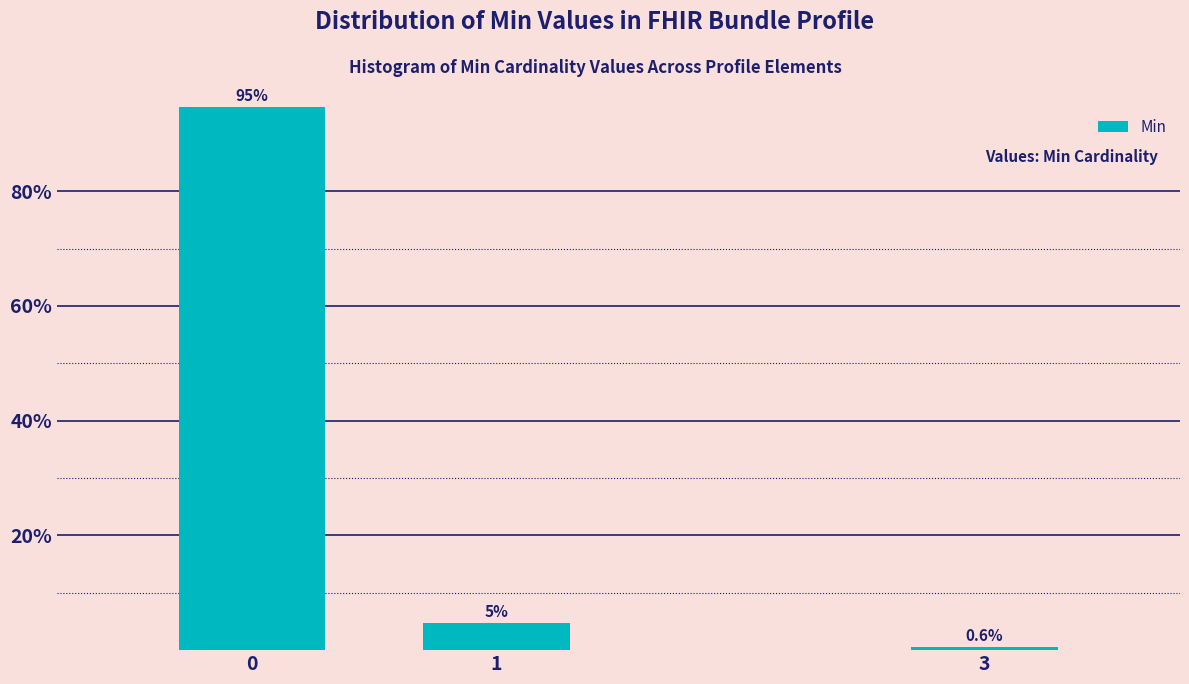

Reading right to left, transcribe all the data shown in this chart.

3=0.6	1=4.7	0=94.7